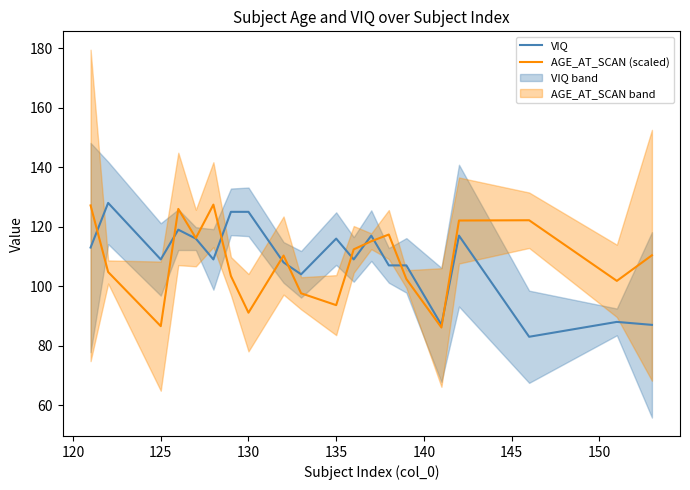

What is the maximum value for VIQ?

128.0